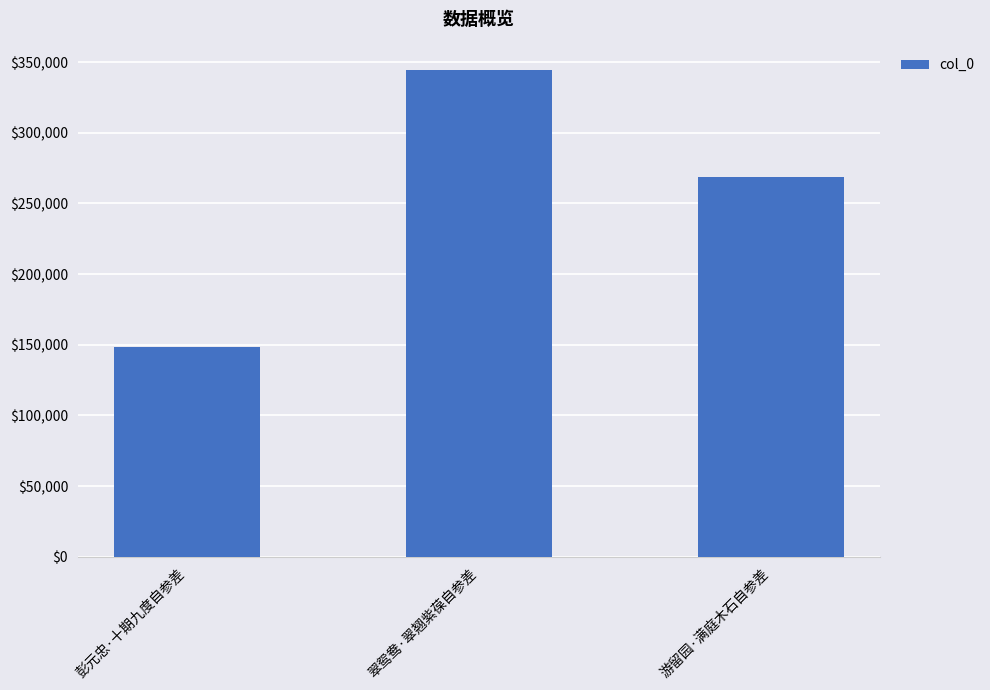

What is the sum of all values?

761883